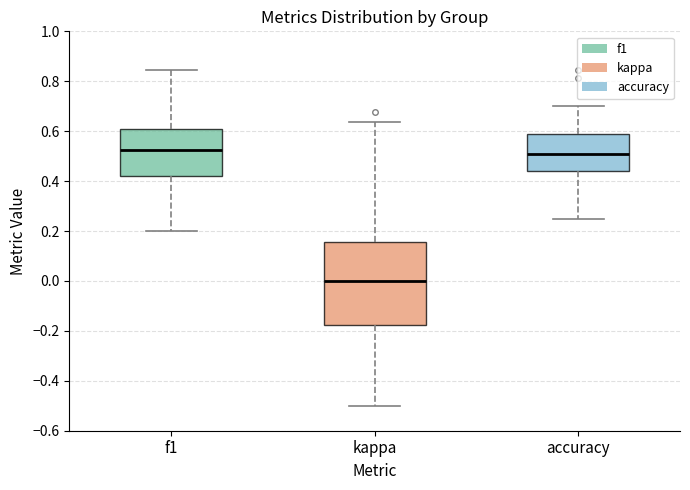

Reading left to right, transcribe this box plot: for each box, give where its median line is, the range the box spans, and where its two whiskers end, as read against the y-axis. The values are not printed on the chart, so give them approximately, as read against the axis.

f1: median 0.52, box 0.42 to 0.60, whiskers 0.20 to 0.84
kappa: median 0.00, box -0.18 to 0.16, whiskers -0.50 to 0.64
accuracy: median 0.50, box 0.44 to 0.58, whiskers 0.26 to 0.70